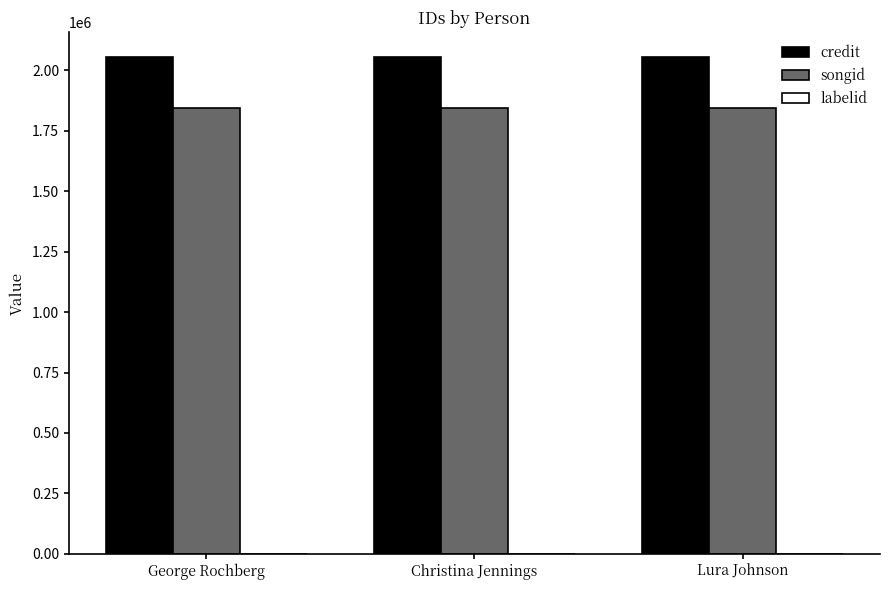

Which series has the largest total across all categories?

credit